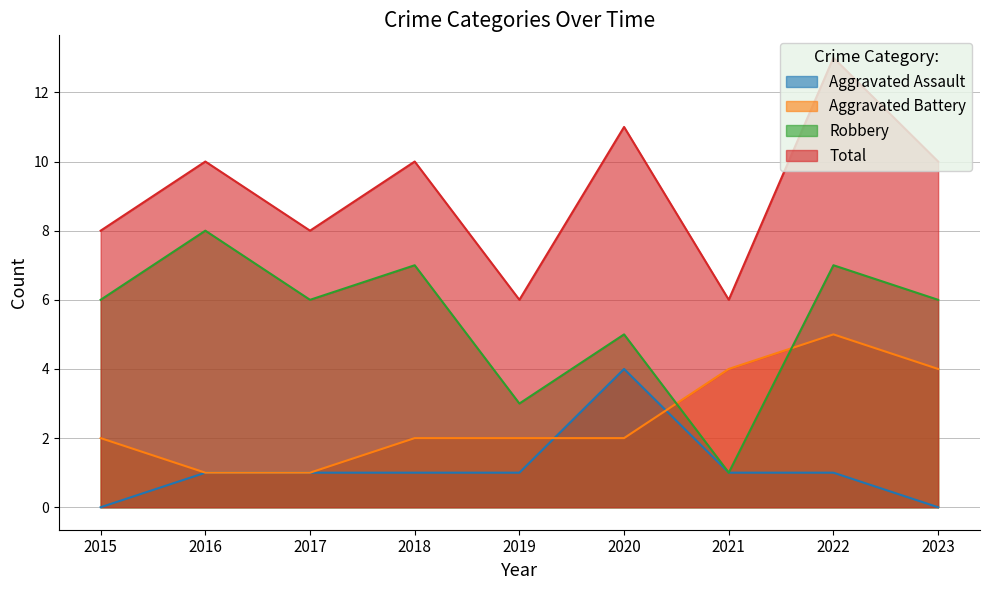

True or false: Robbery and Total cross at least once.

False